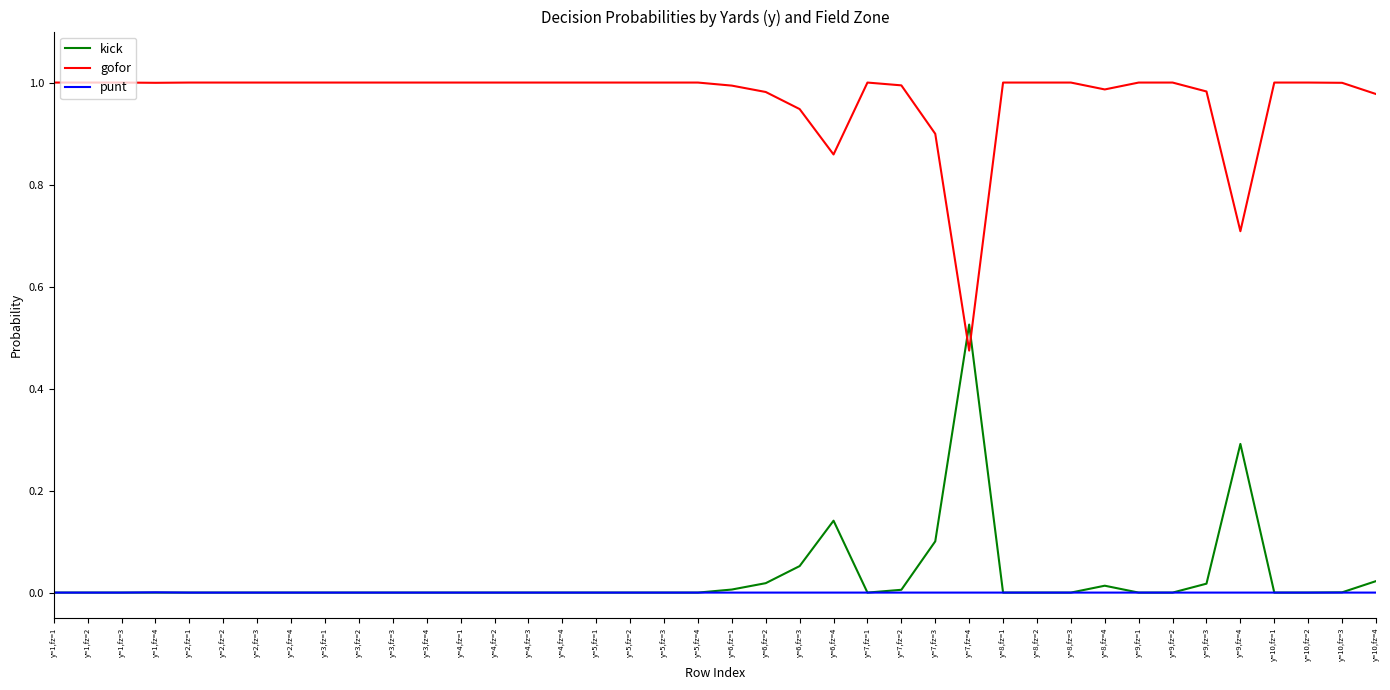

Is it true that kick equals 0.3 at y=4,fz=3?

False